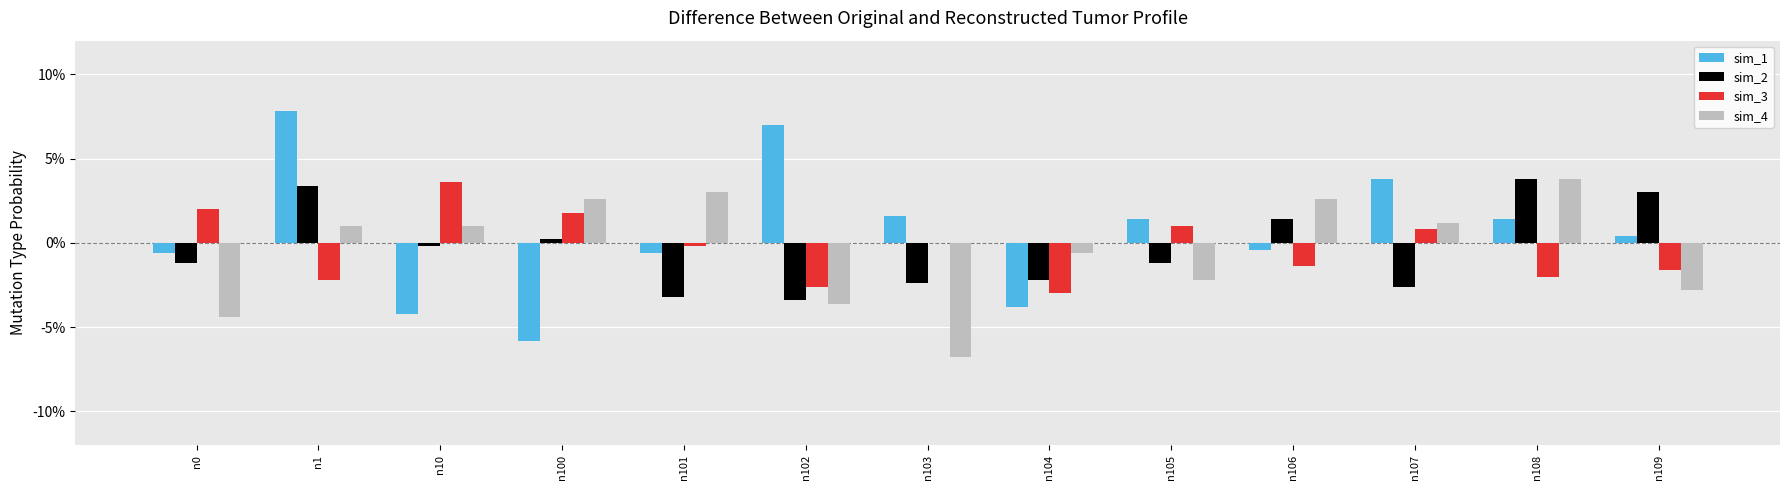

At n108, list the series in order from smallest to largest.

sim_3, sim_1, sim_2, sim_4